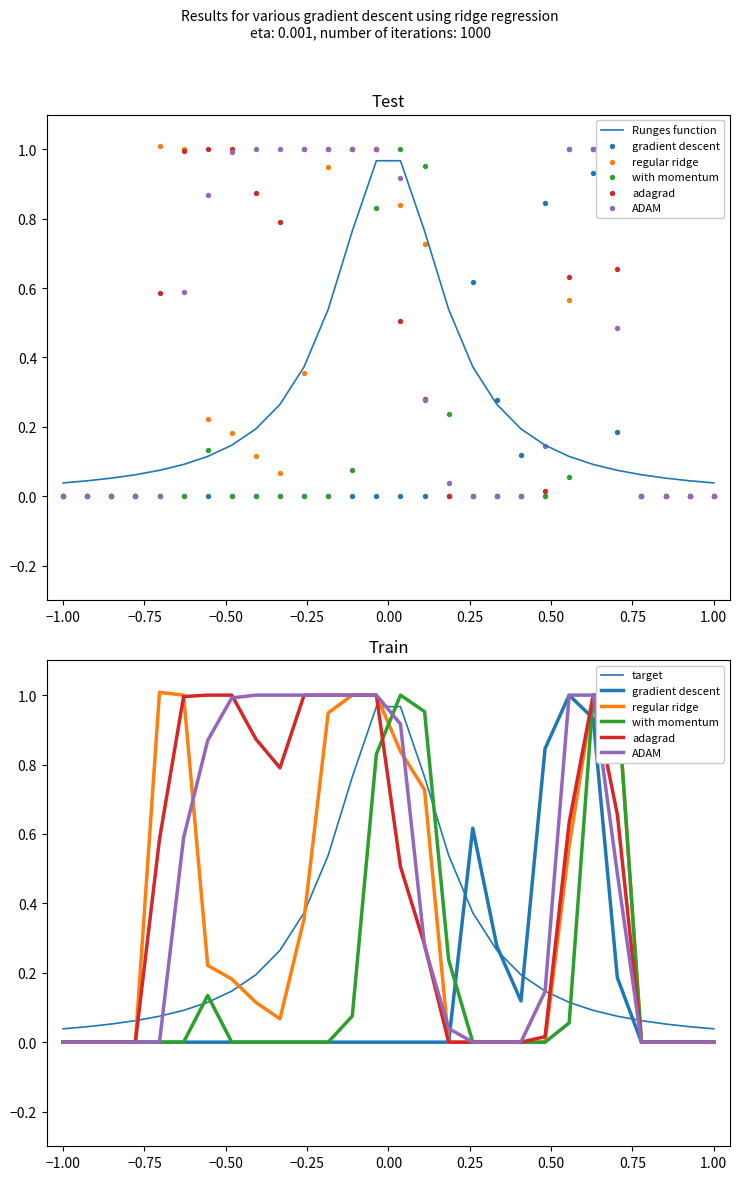

At how many categories does at least one series exceed 0?

20